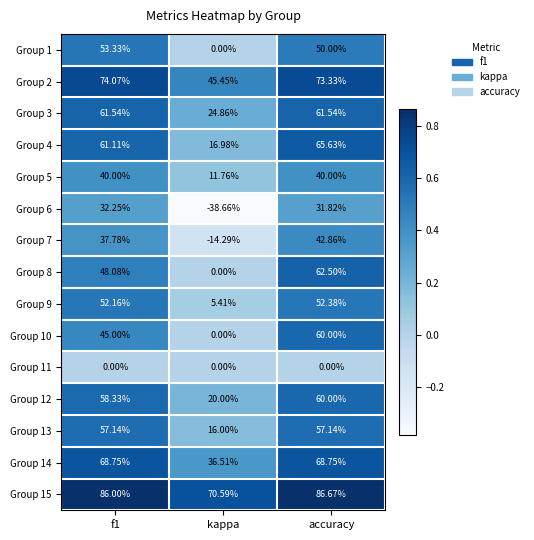

At which category is the sum across all series the highest?

accuracy